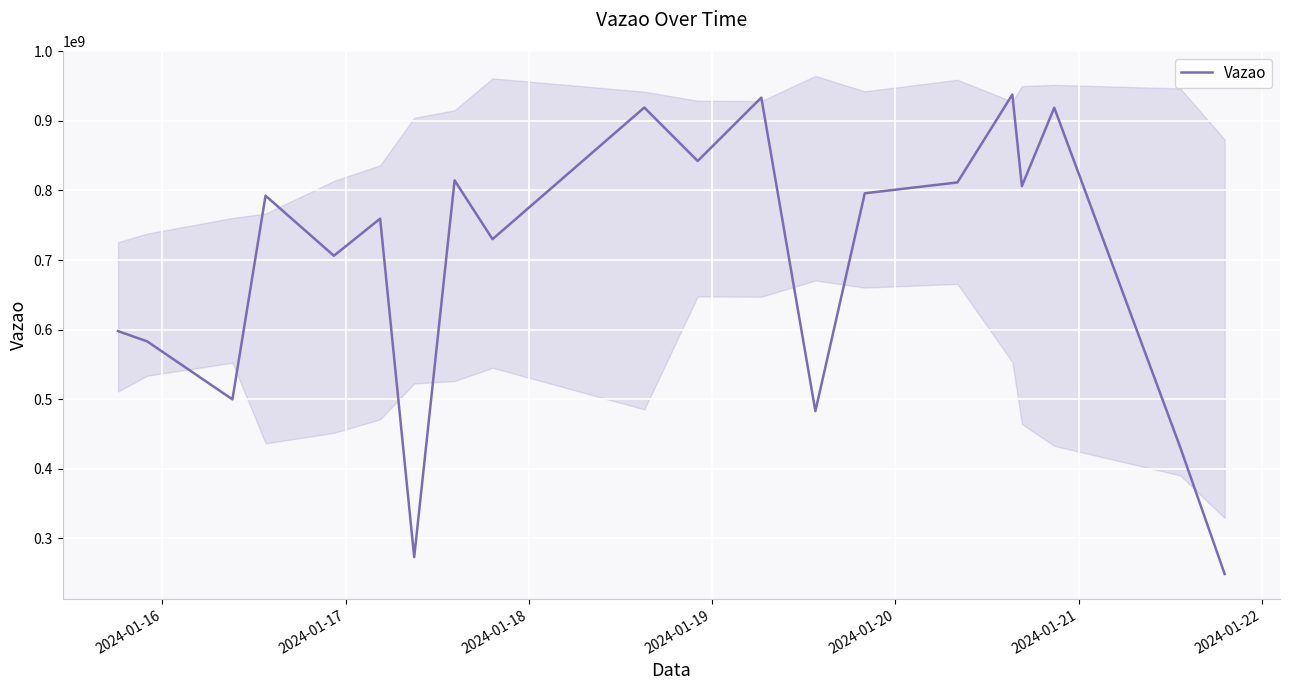

What is the highest value of the Vazao series?

937700527